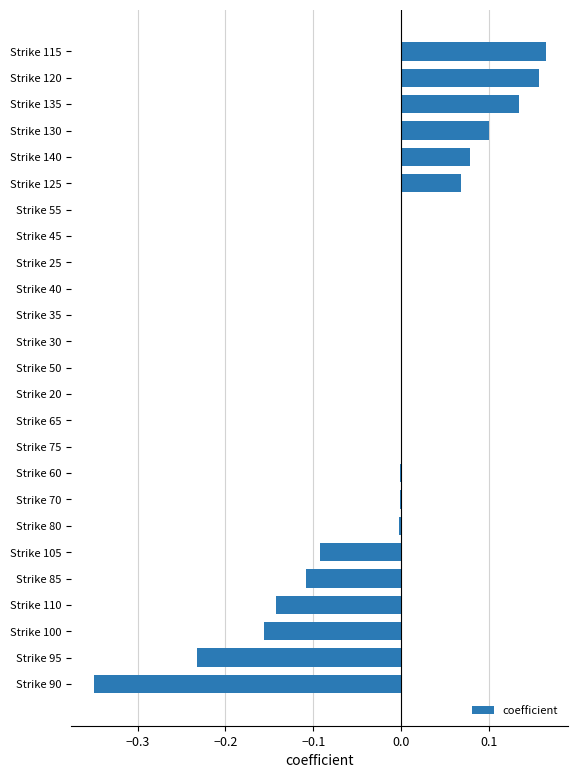

What is the change in value from Strike 90 to Strike 110?

+0.2